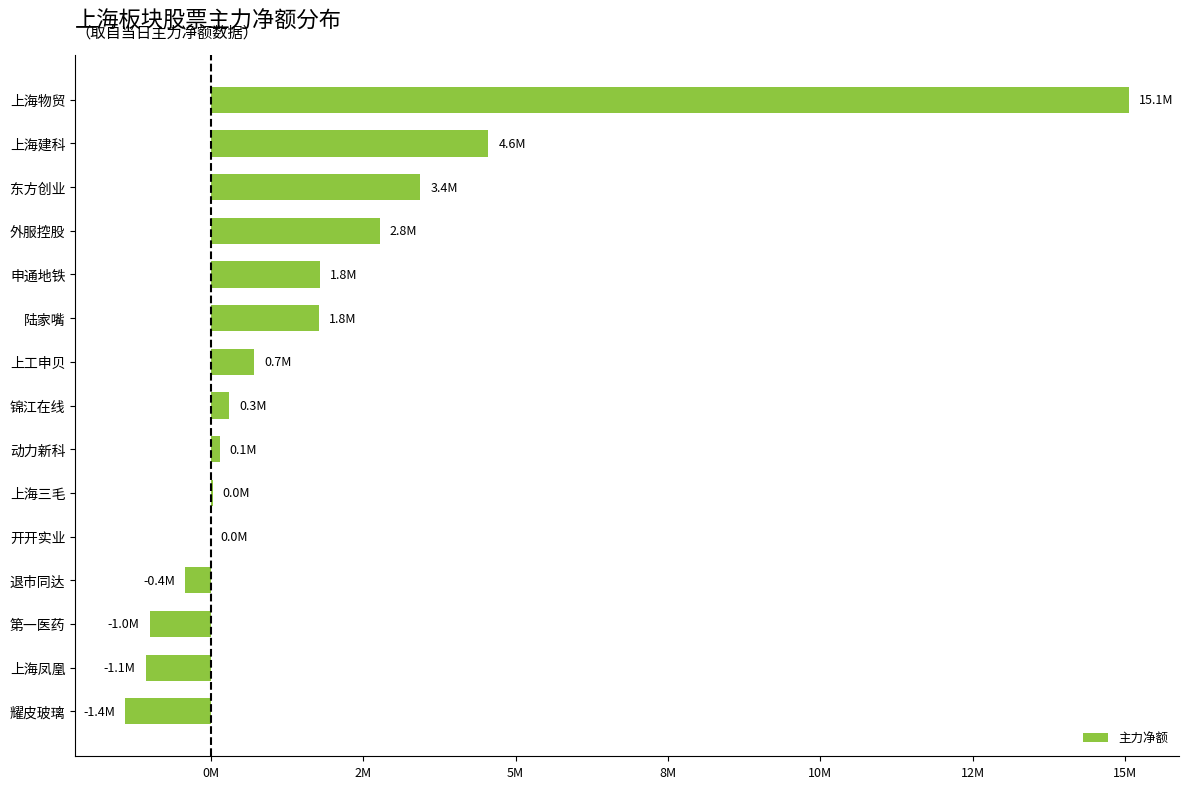

At which label is the value closest to 6832936?

上海建科